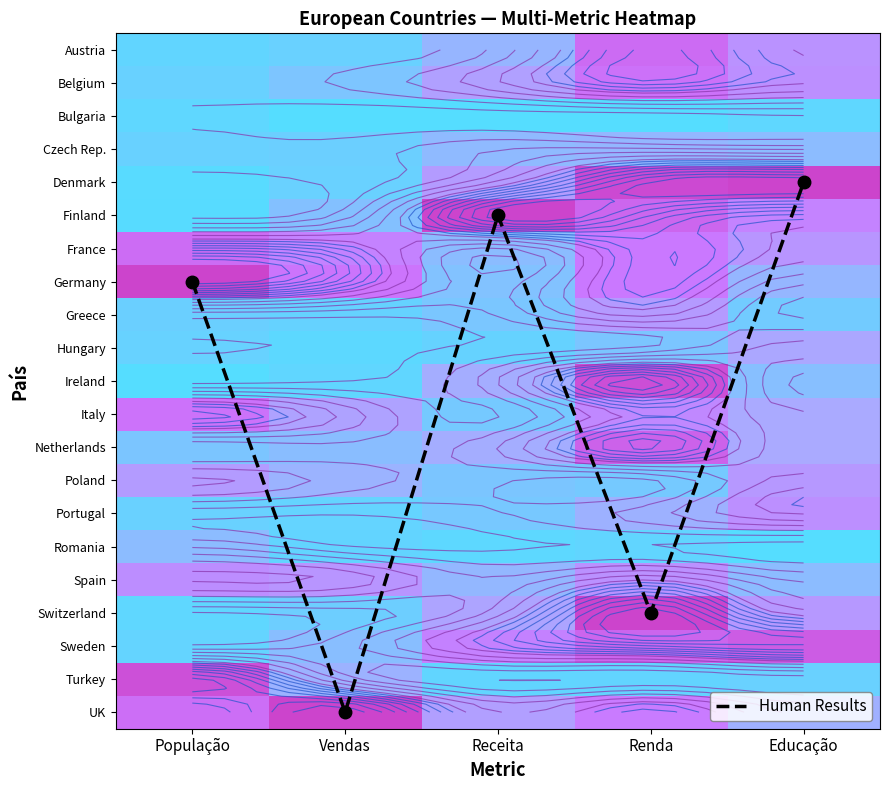

What is the difference between the highest and lowest values at Renda?

17.0